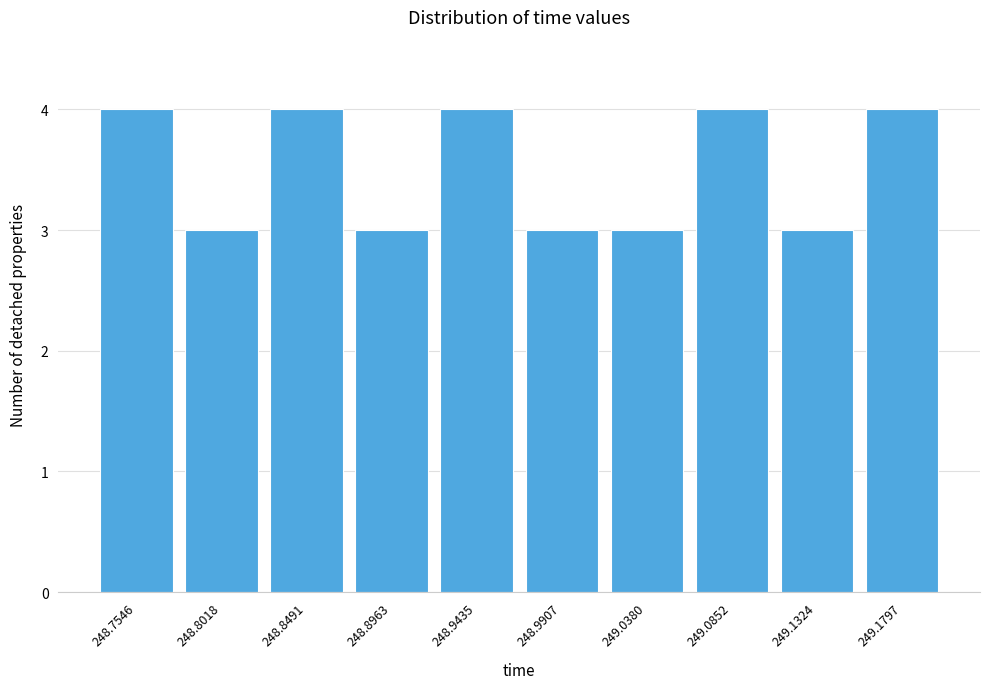

Reading left to right, list all the values displayed in this chart.

4	3	4	3	4	3	3	4	3	4